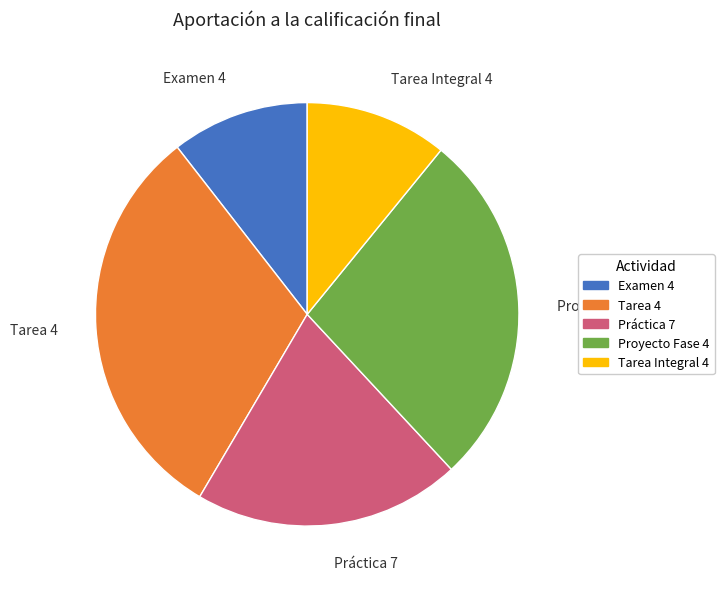

The Proyecto Fase 4 slice represents 27% of the pie. True or false?

True